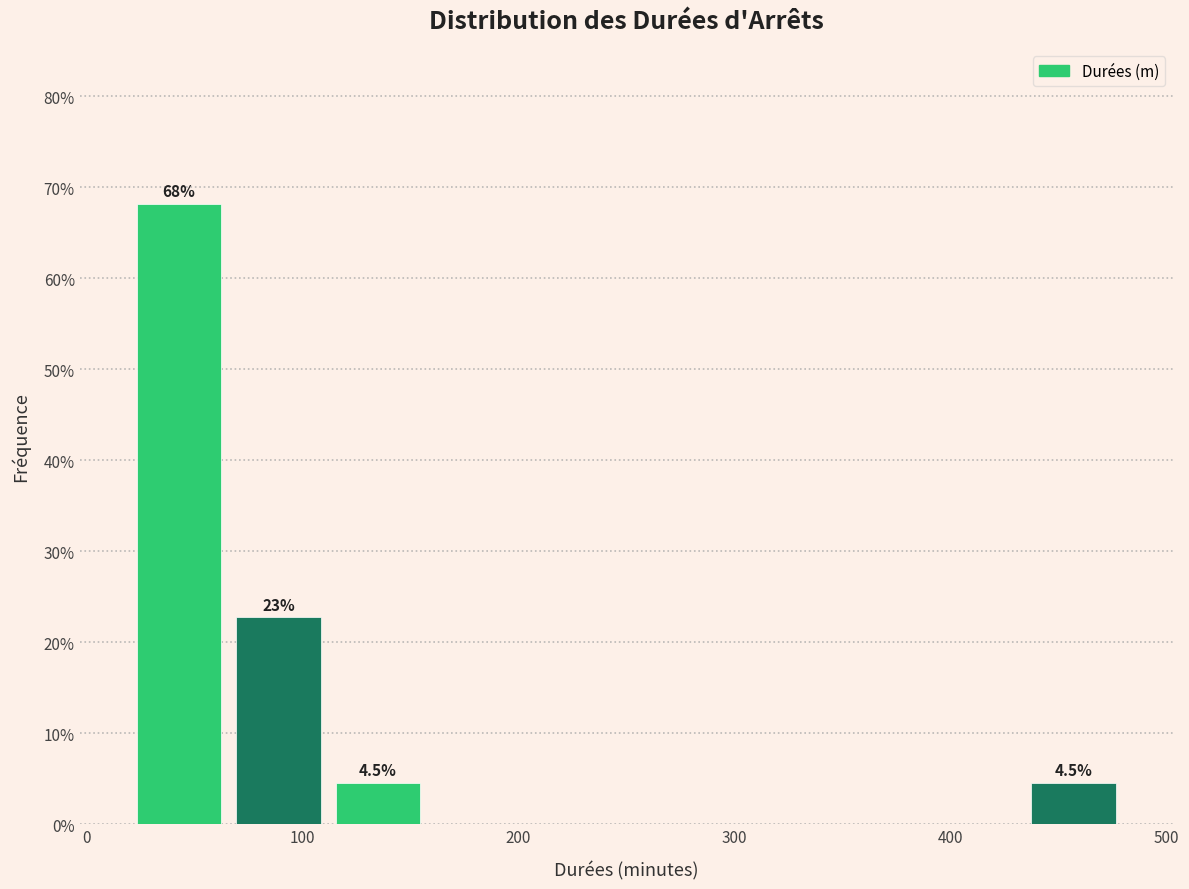

Over which range of the x-axis is the bar tallest?

20 to 66